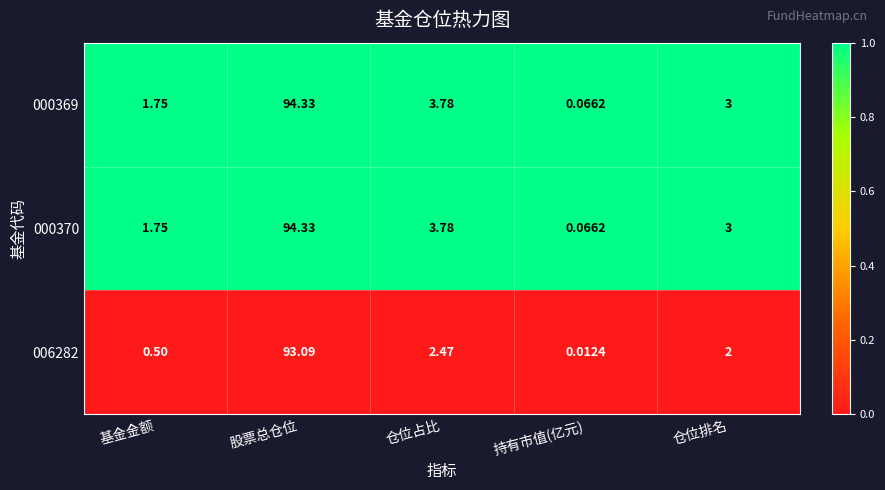

At which category is the sum across all series the highest?

股票总仓位